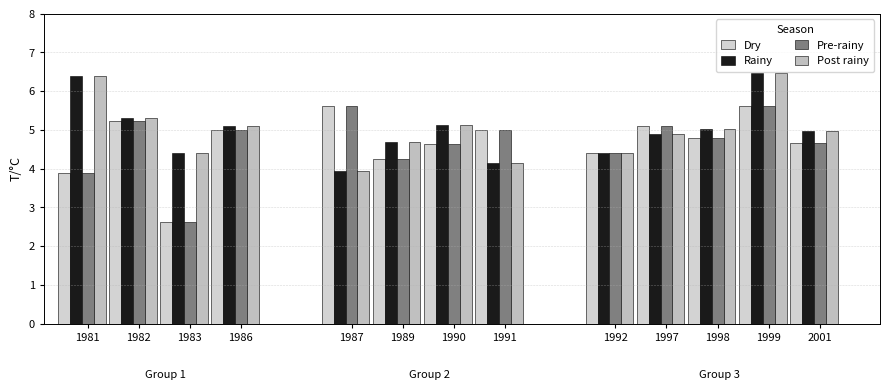

At which category does the chart reach its peak across all series?

1999